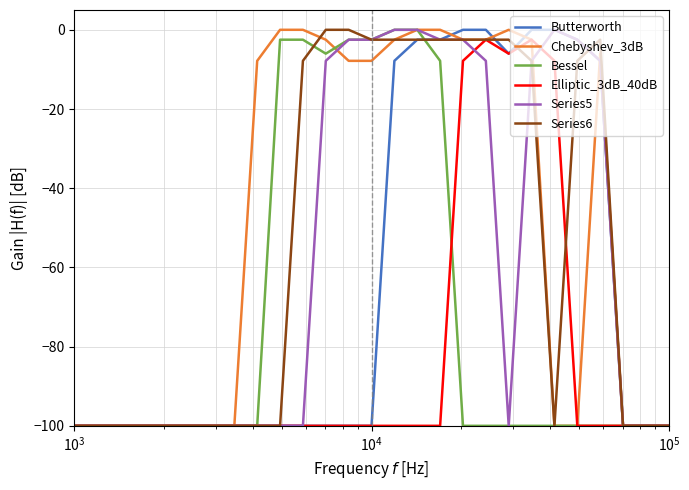

What is the minimum value shown in the chart?

-100.0